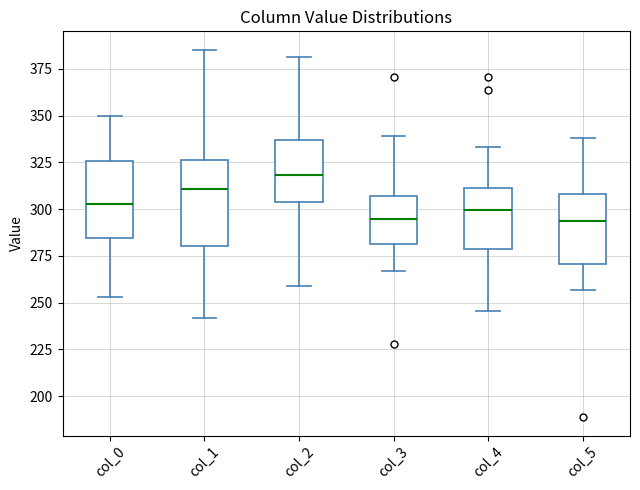

Where does the lower whisker of the box for col_0 end on the y-axis? The values are not printed on the chart, so give them approximately, as read against the axis.

255